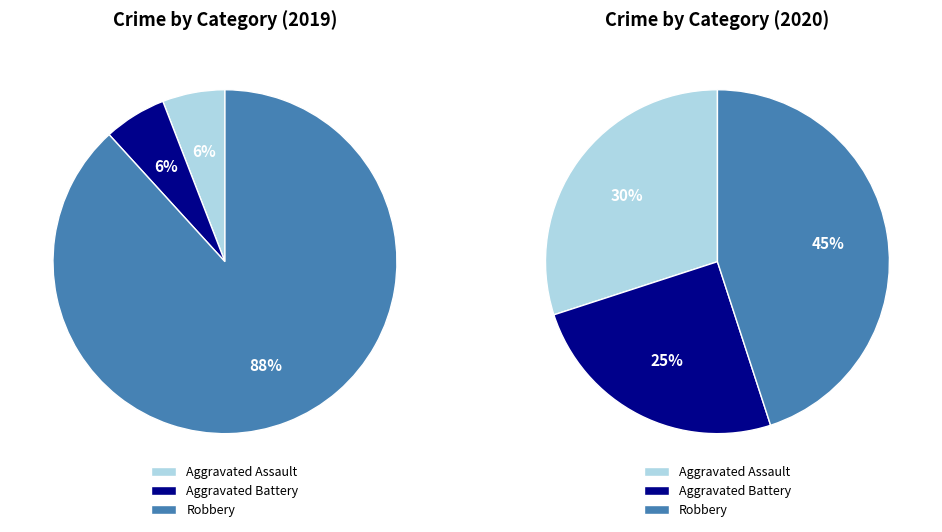

Is it true that Aggravated Battery is 16% of the pie?

False